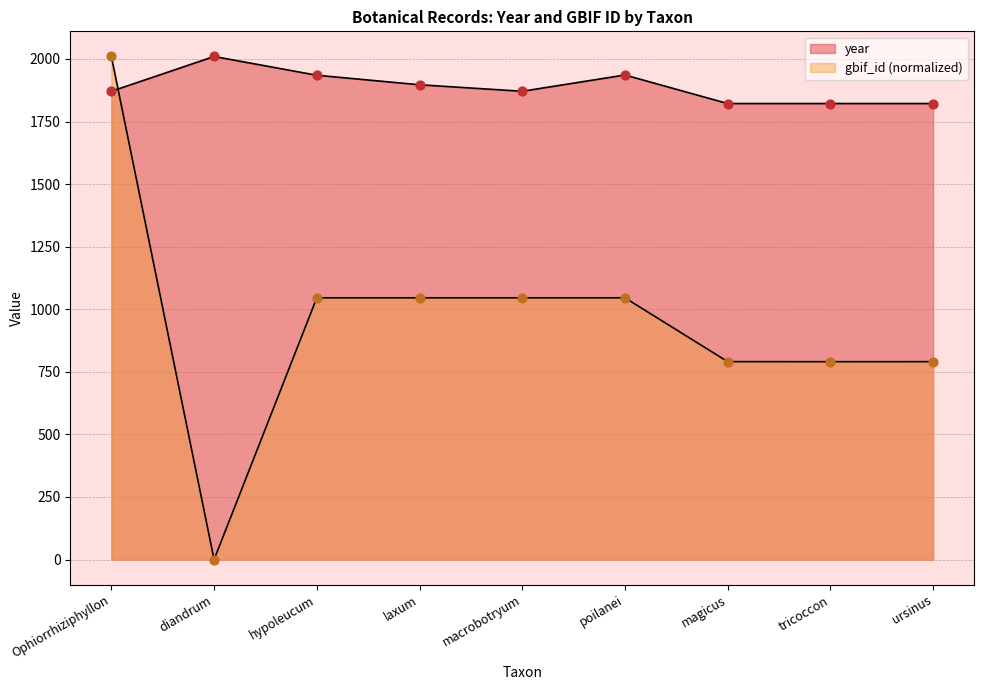

Which series has the widest spread of Y values?

gbif_id